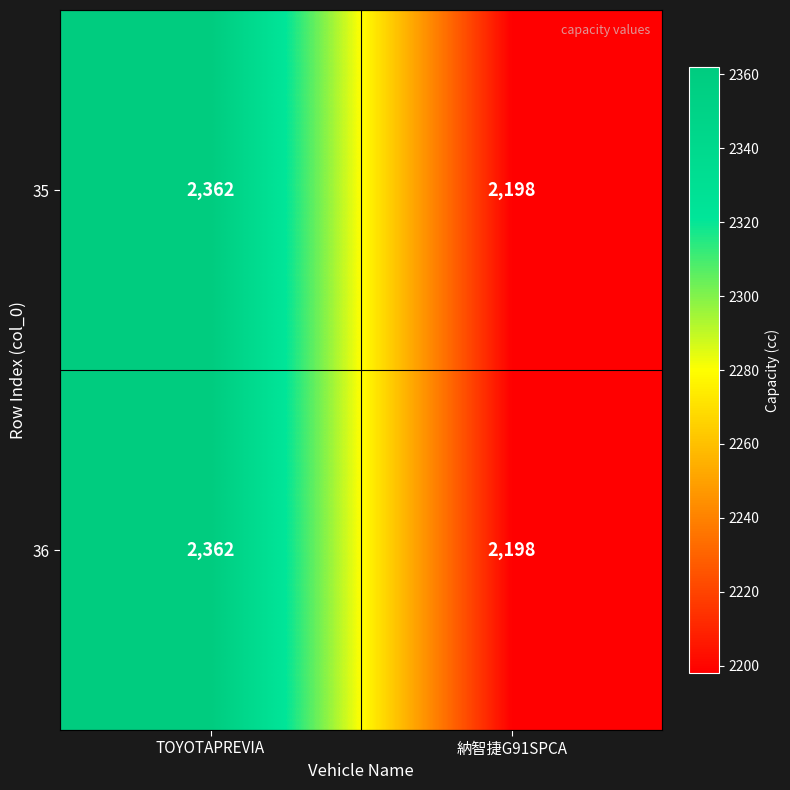

Which category has the highest value across all series?

TOYOTAPREVIA